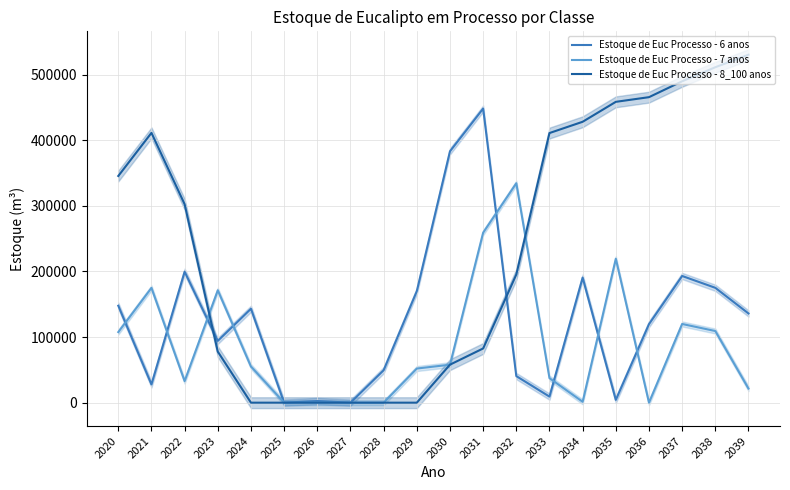

The Estoque de Euc Processo - 6 anos series shows 2486.8 at 2026. True or false?

True